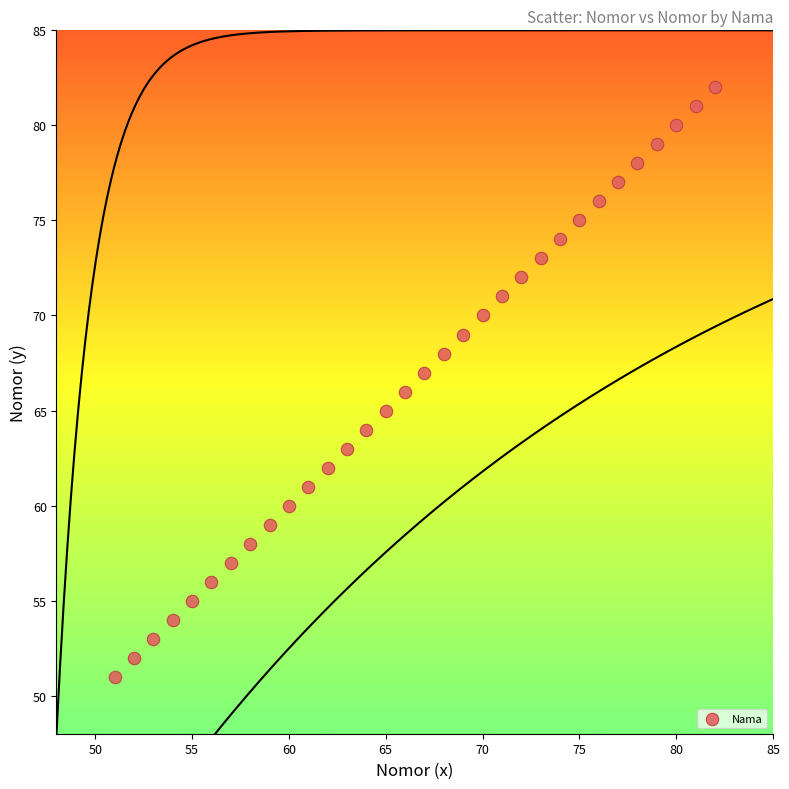

What is the range of Y values (max minus min)?

31